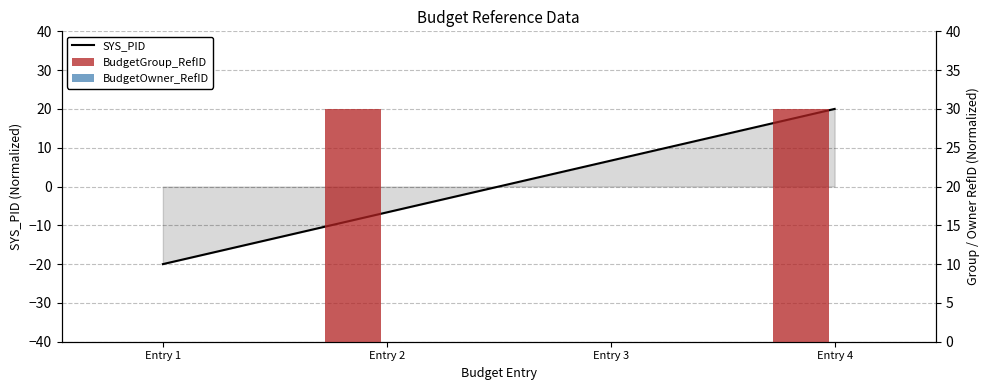

At which category is the sum across all series the highest?

Entry 4